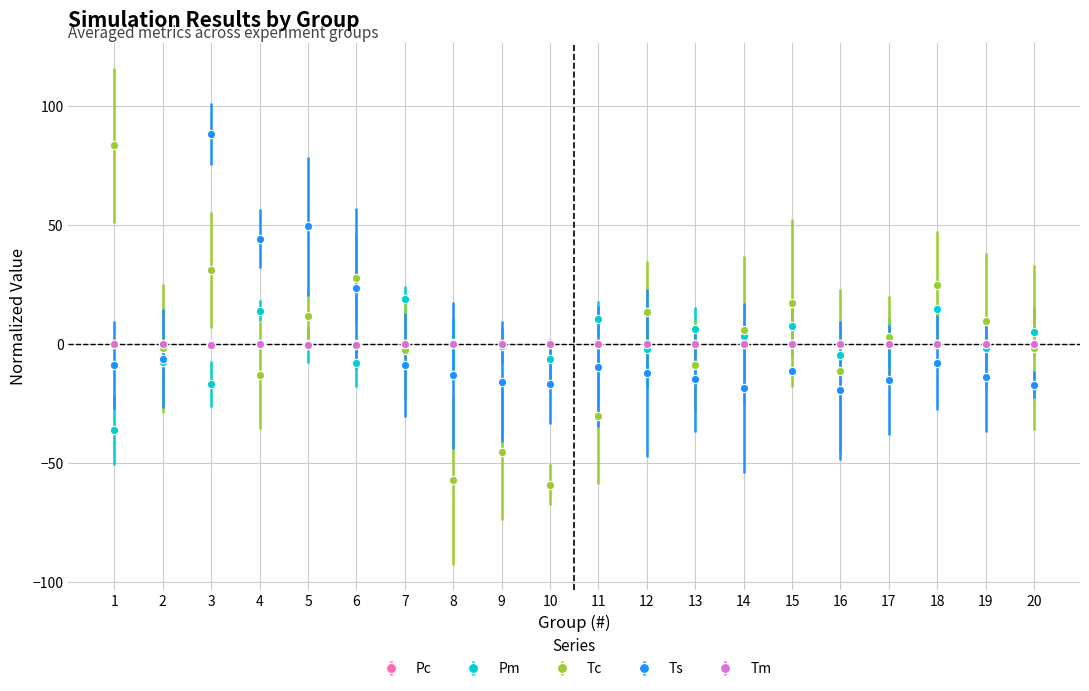

The value of Tc at 5 is 11.7. True or false?

True